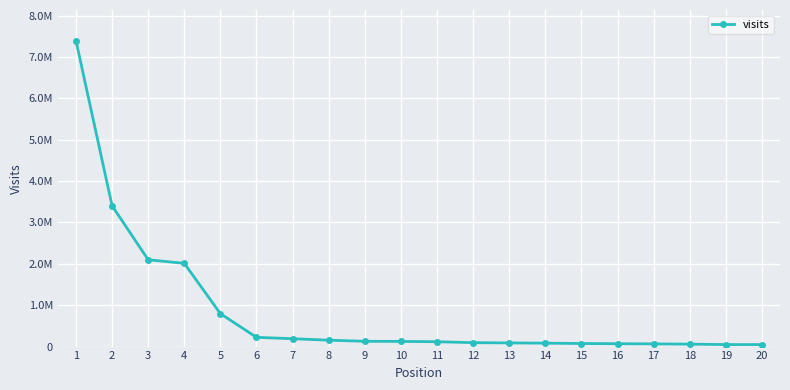

Which category has the highest value across all series?

1